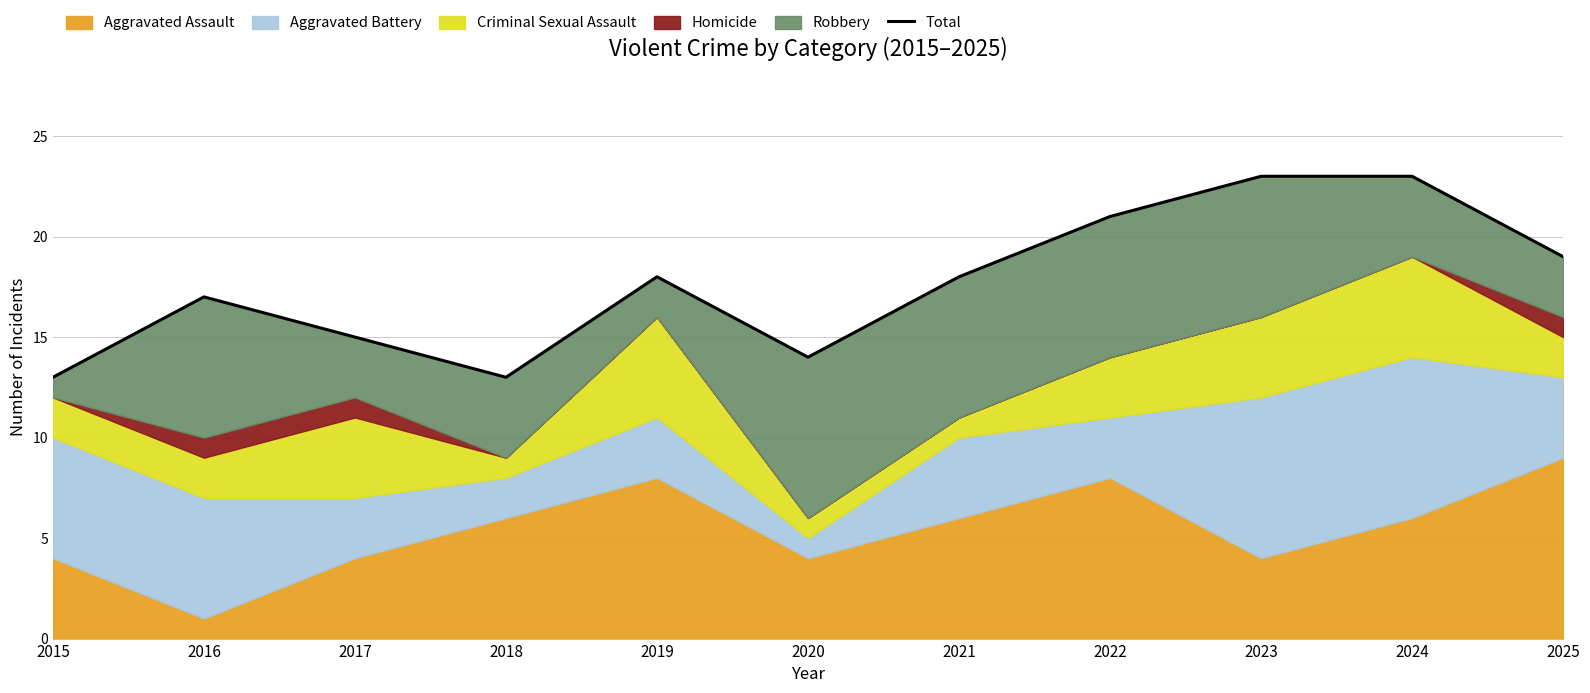

Count the values in the range 14 to 21.

7